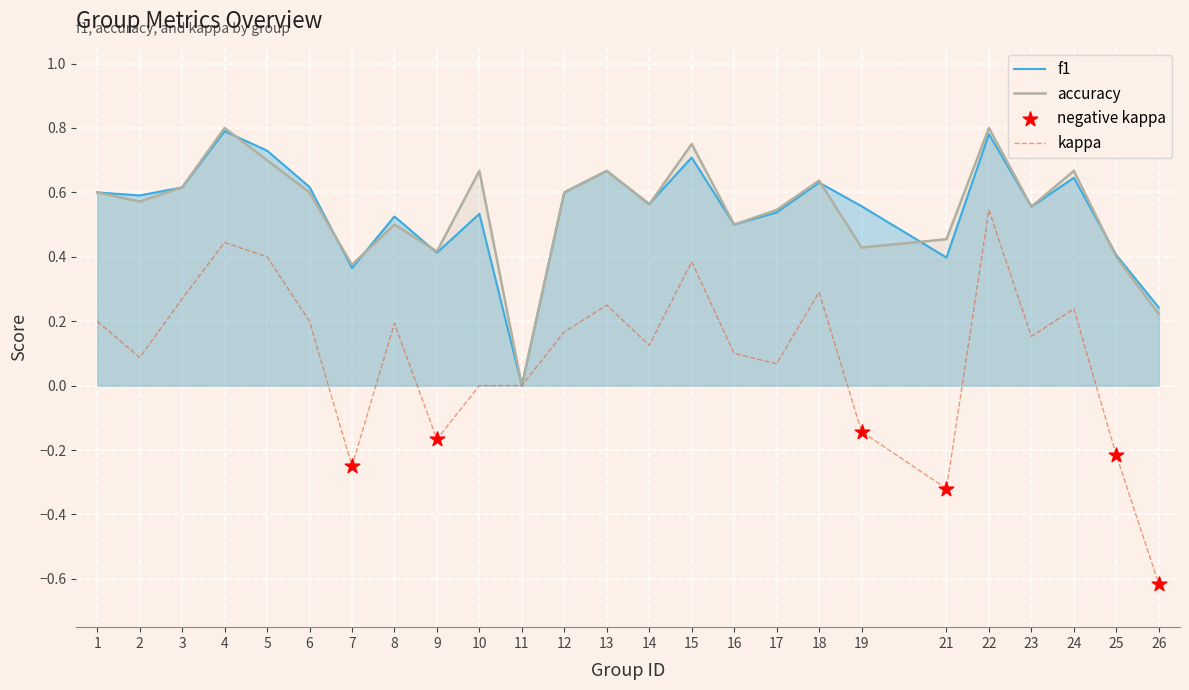

Is the value of f1 at 4 greater than the value of accuracy at 6?

Yes